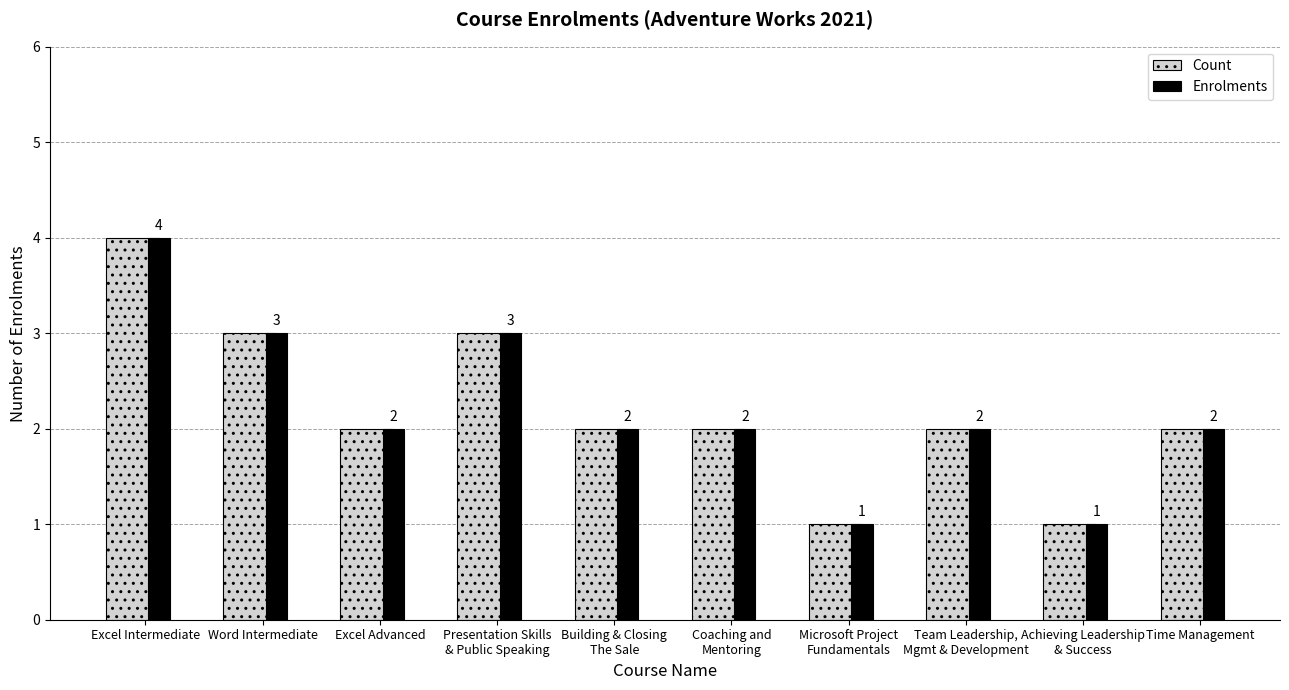

What is the difference between the Count values at Microsoft Project
Fundamentals and Time Management?

1